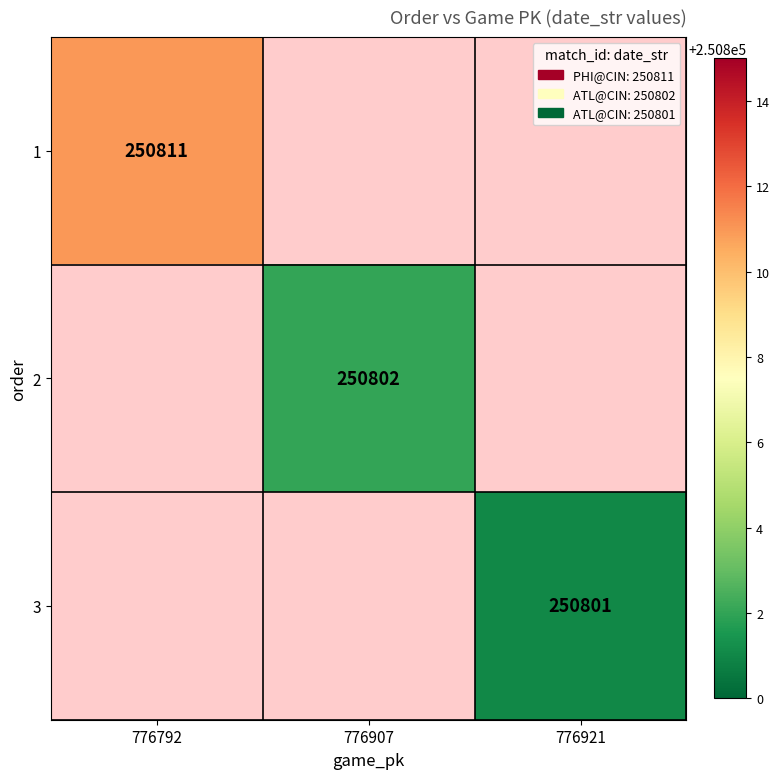

The value of 3 at 776921 is 98509. True or false?

False